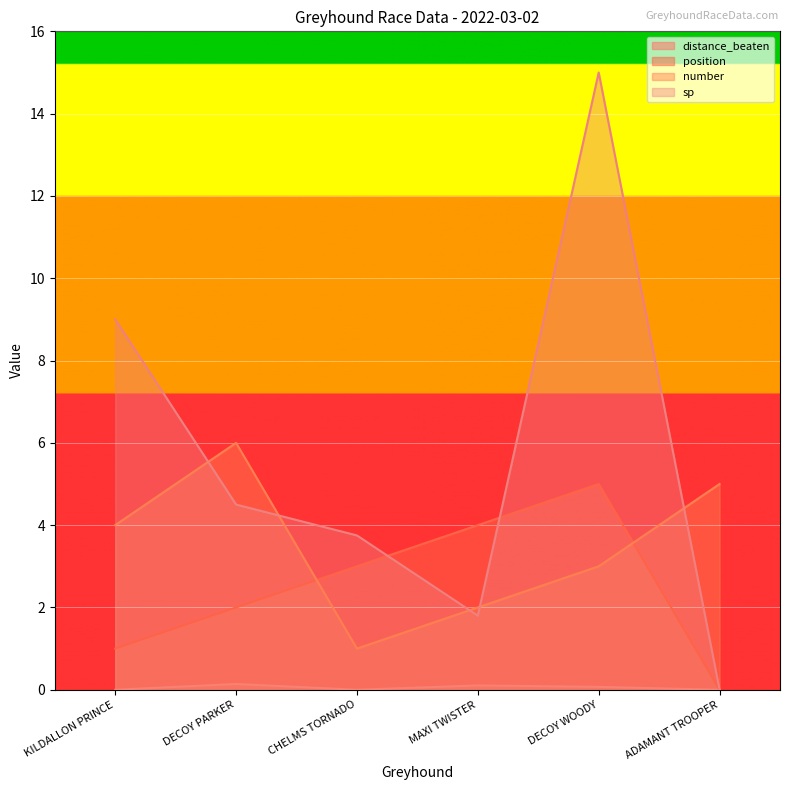

What is the difference between the maximum and minimum values in the position series?

5.0